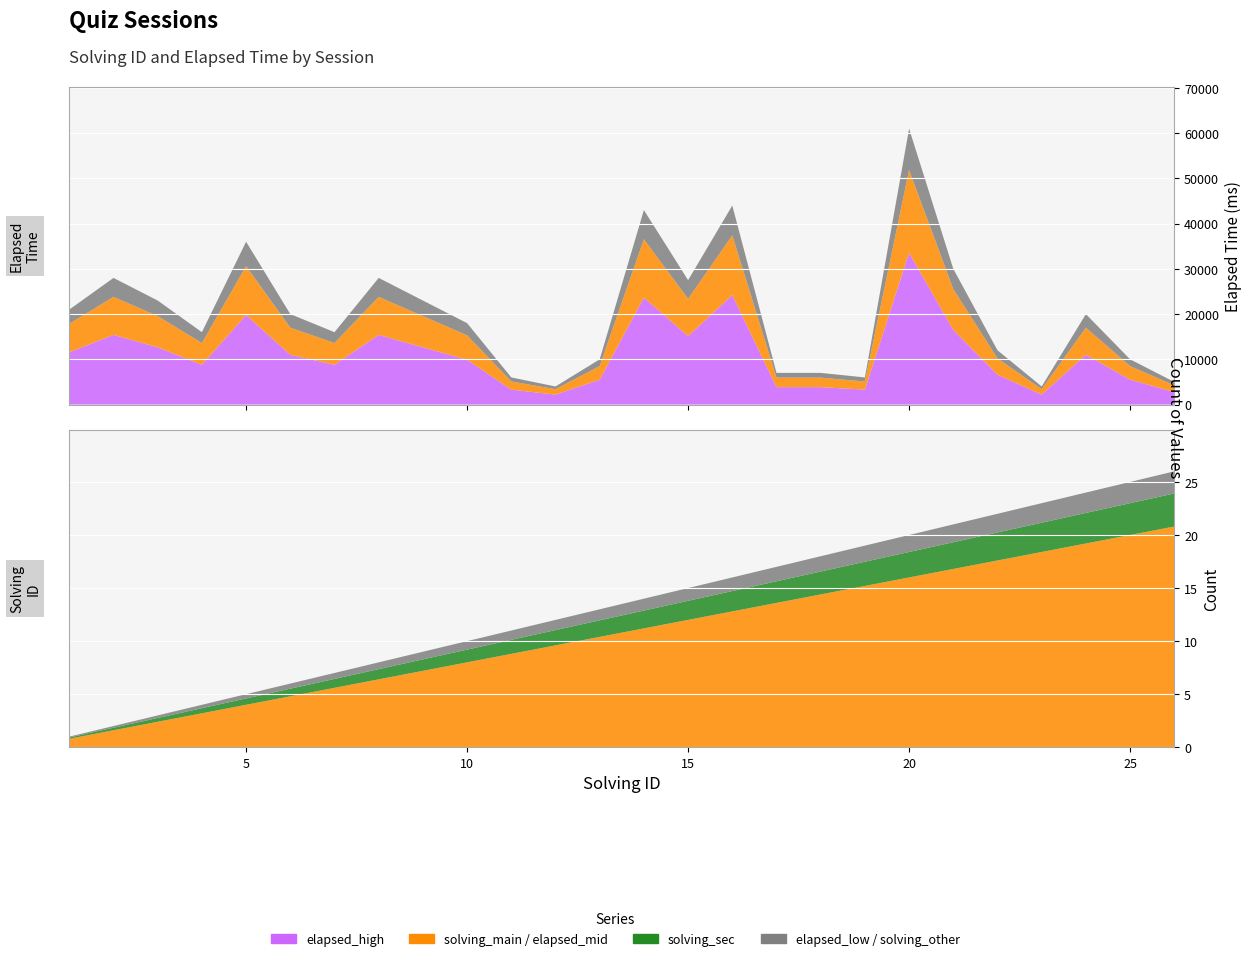

Reading left to right, transcribe all the data shown in this chart.

solving_id: 1	2	3	4	5	6	7	8	9	10	11	12	13	14	15	16	17	18	19	20	21	22	23	24	25	26
elapsed_time: 21000	28000	23000	16000	36000	20000	16000	28000	23000	18000	6000	4000	10000	43000	27500	44000	7000	7000	6000	61000	30000	12000	4000	20000	10000	5000